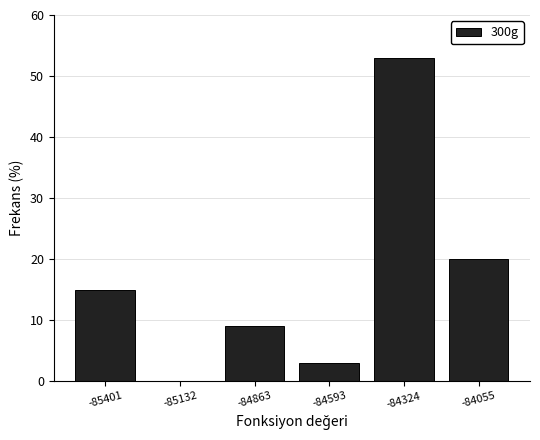

Reading left to right, list every bar in this chart as the range it spans on the x-axis followed by its height. Neither the bar edges nor the heights are printed on the chart, so give them approximately, as read against the axes.

-85550 to -85250: 15
-85250 to -85000: 0
-85000 to -84750: 9
-84750 to -84450: 3
-84450 to -84200: 53
-84200 to -83900: 20